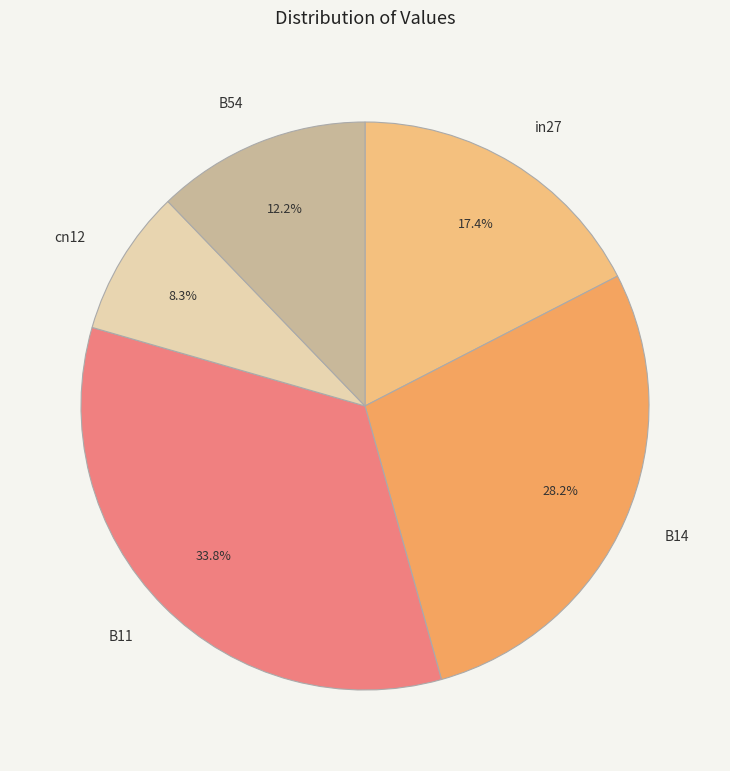

What portion of the pie excludes B14?

71.8%